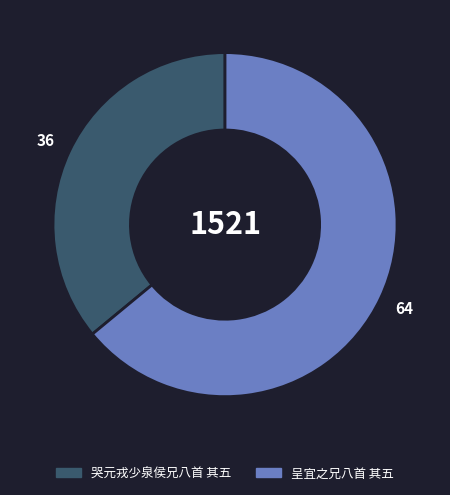

Which category has the biggest portion of the pie?

呈宜之兄八首 其五